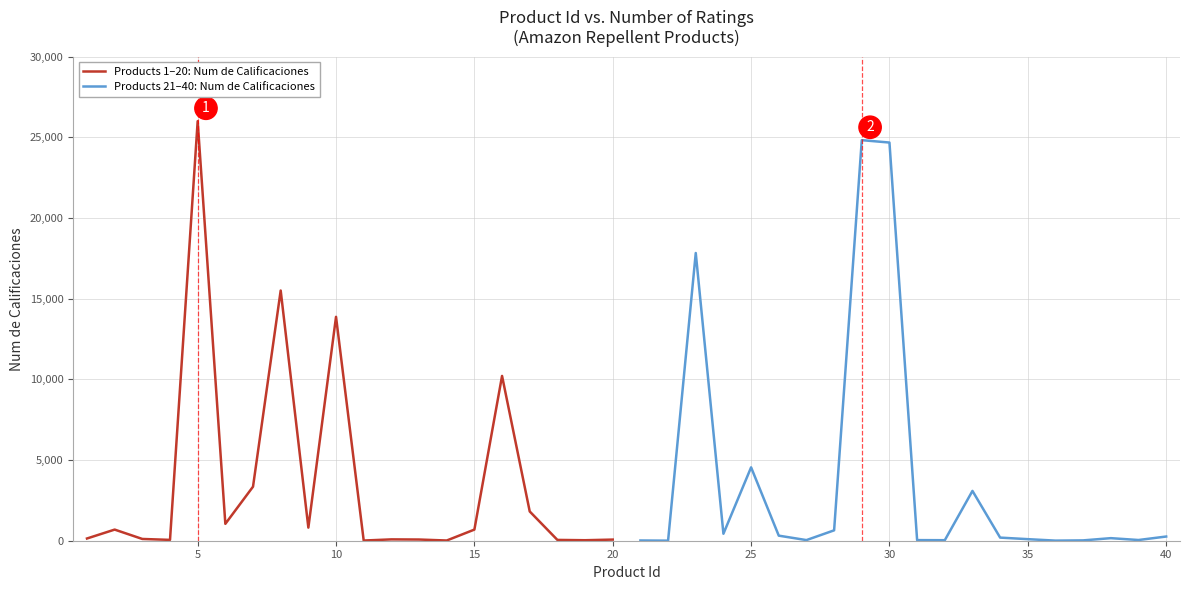

List the series in order of their overall mean, lowest first.

Products 1–20: Num de Calificaciones, Products 21–40: Num de Calificaciones